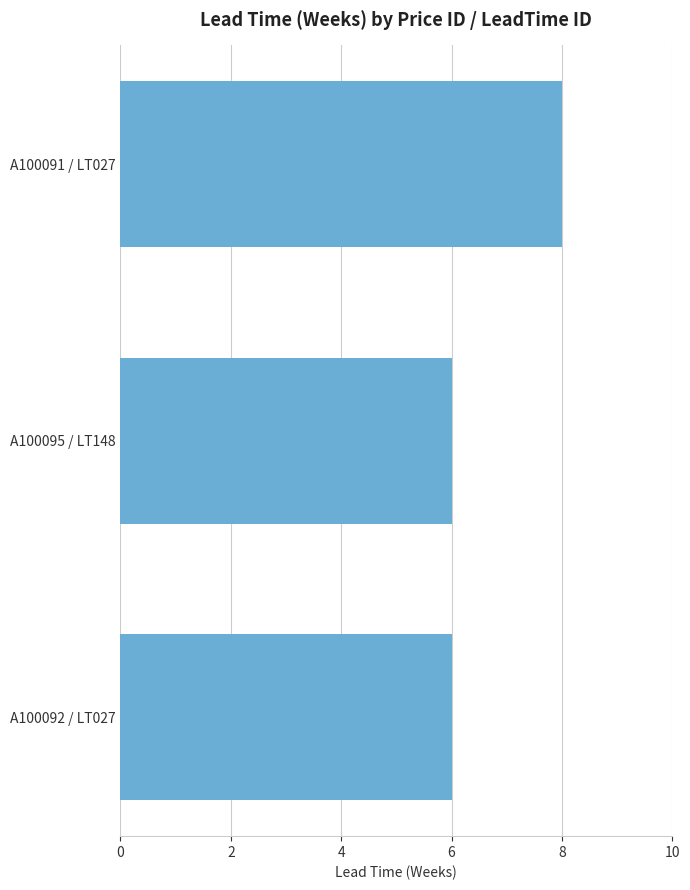

What is the minimum value shown in the chart?

6